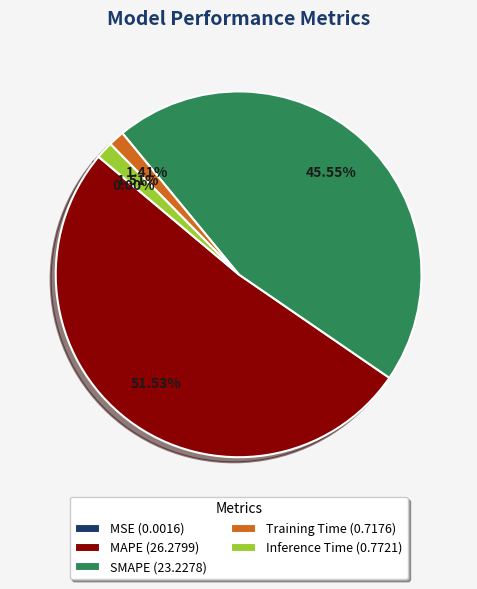

What percentage is NOT represented by Training Time?

98.6%